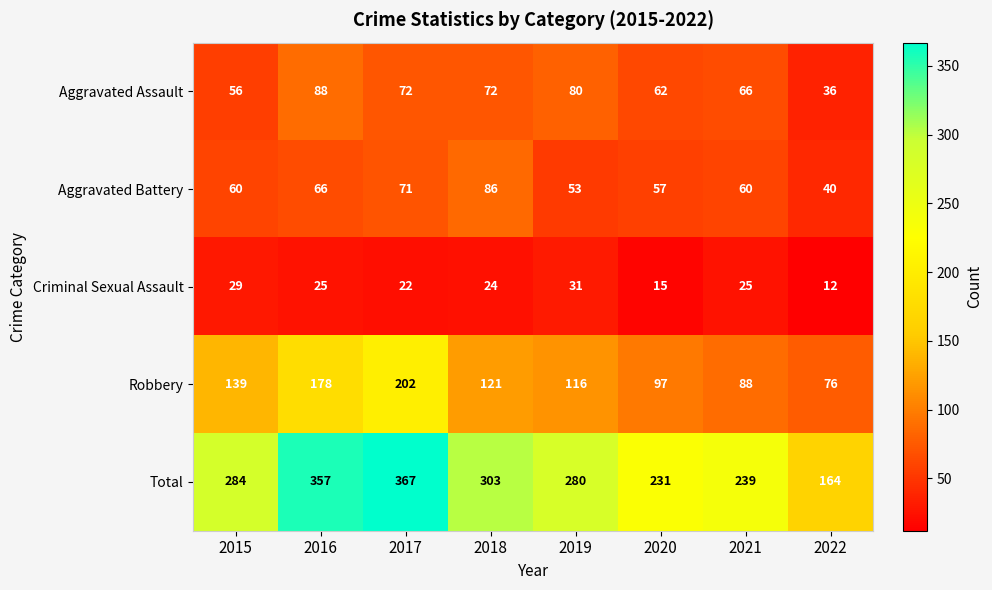

Count the number of data series in this chart.

5